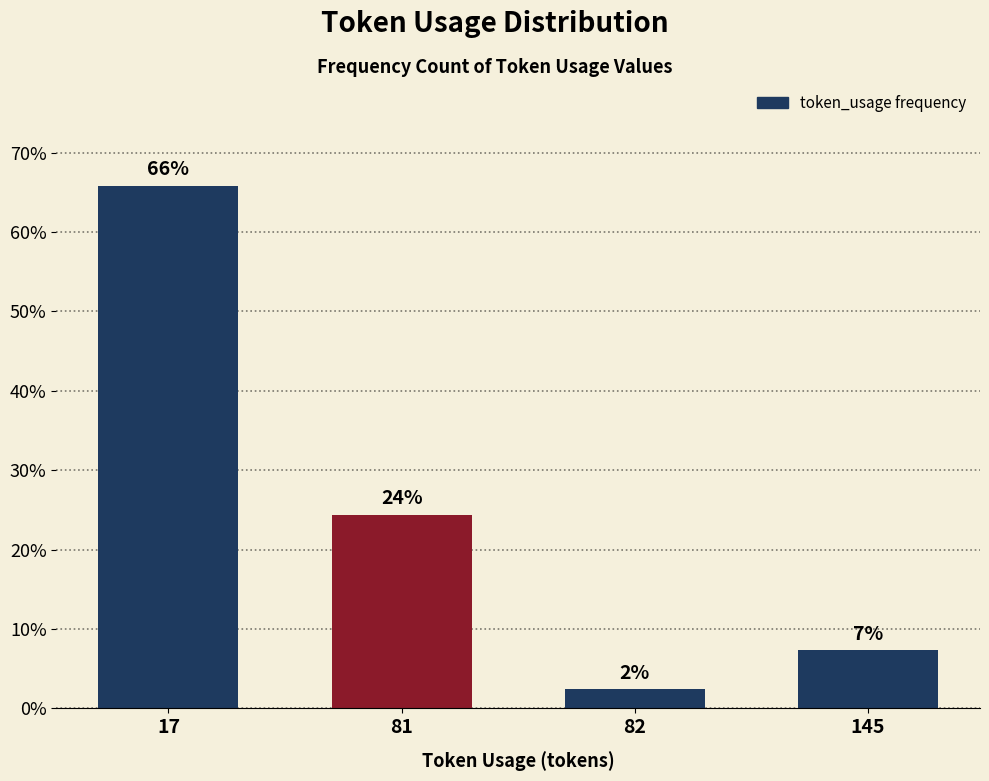

Rank the categories by value from highest to lowest.

17, 81, 145, 82